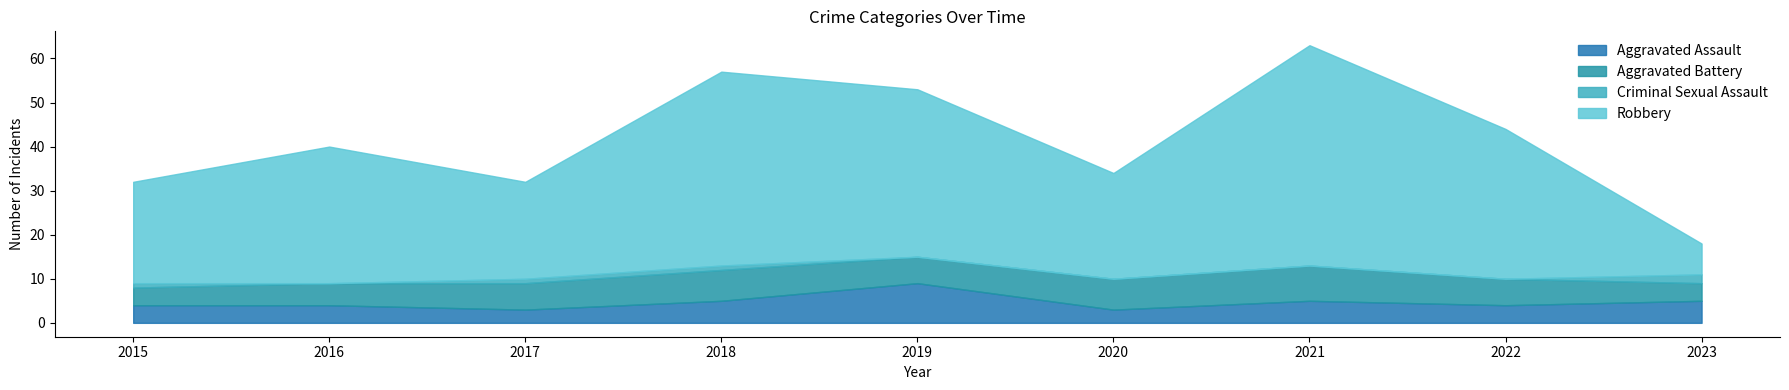

What is the spread (max minus min) of values at 2016?

31